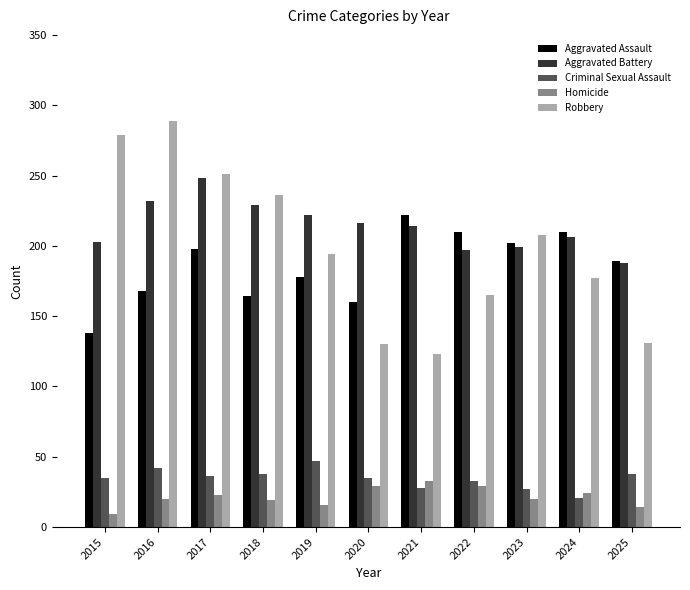

How many groups of bars are there?

11